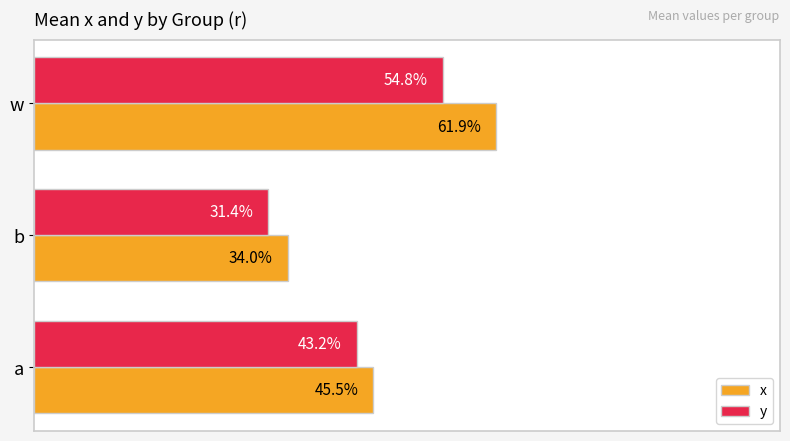

List the series in order of their overall mean, highest first.

x, y